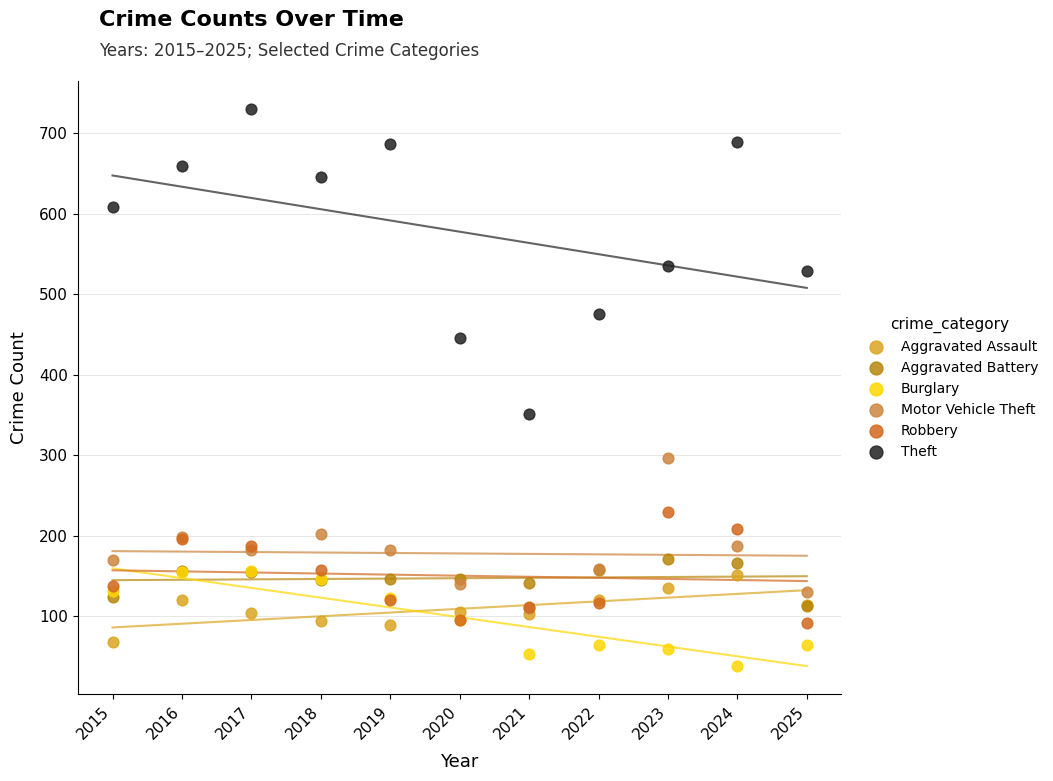

Across all series, what Y value is closest to 384?

351